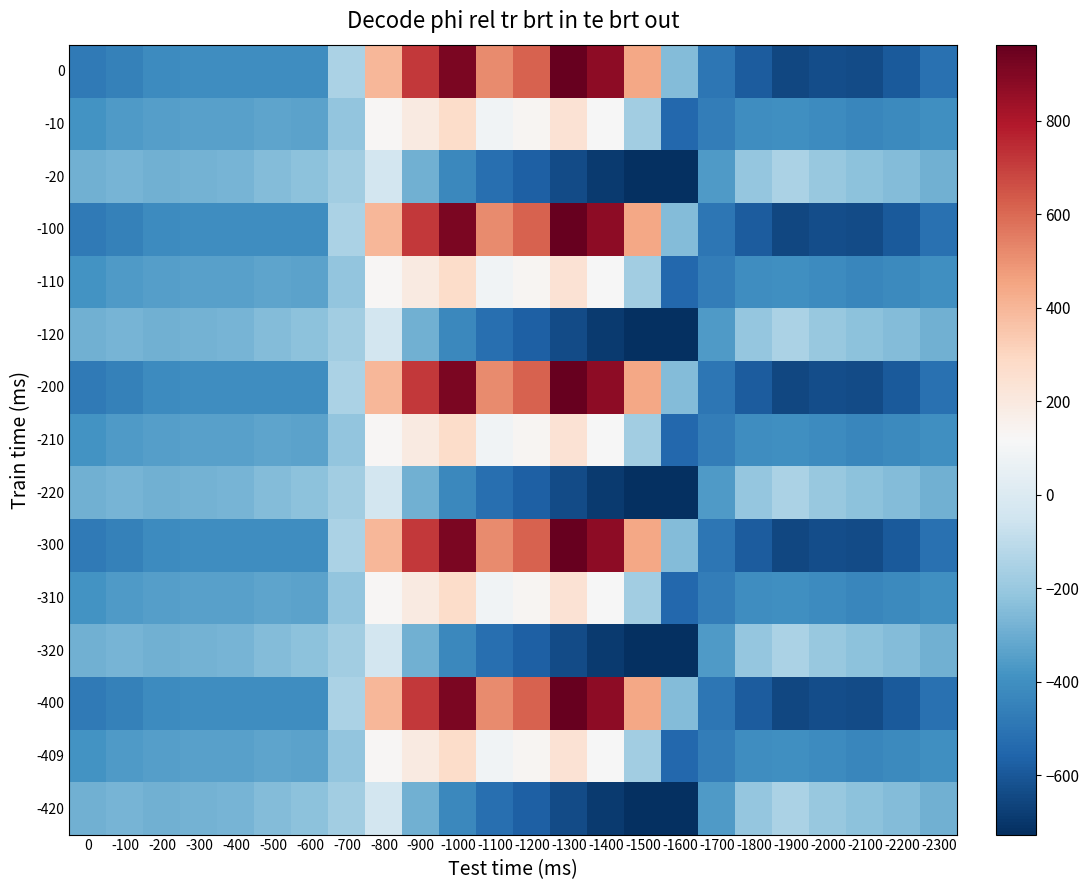

What is the difference between the highest and lowest values at -900?

1005.4